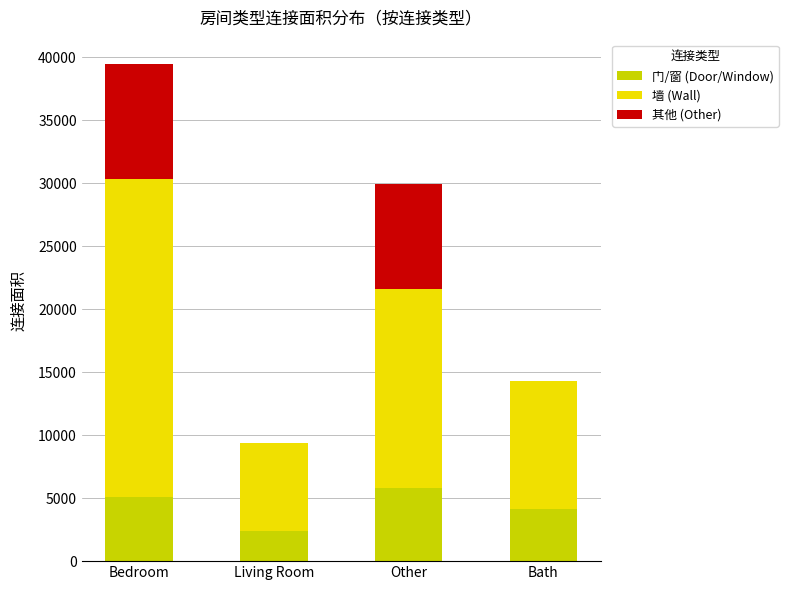

Count the number of data series in this chart.

3